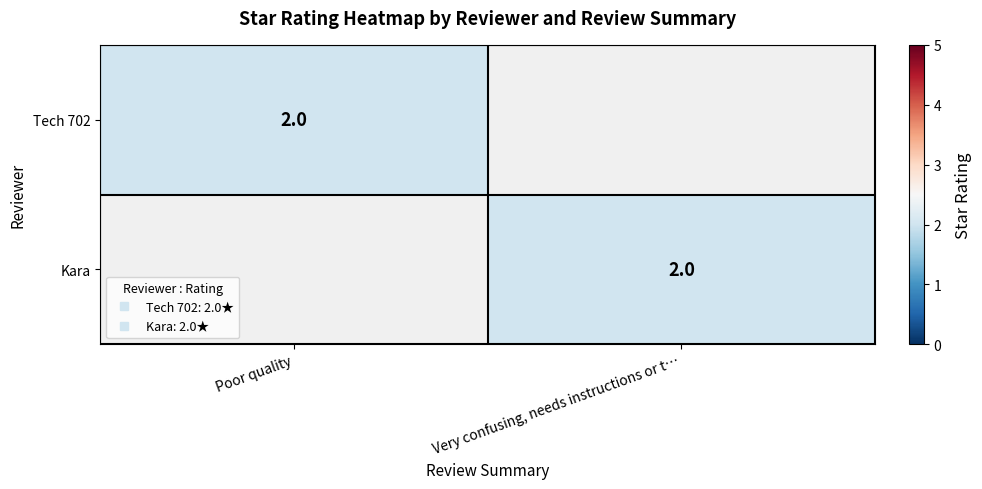

Rank the categories by Kara value from highest to lowest.

Very confusing, needs instructions or t…, Poor quality